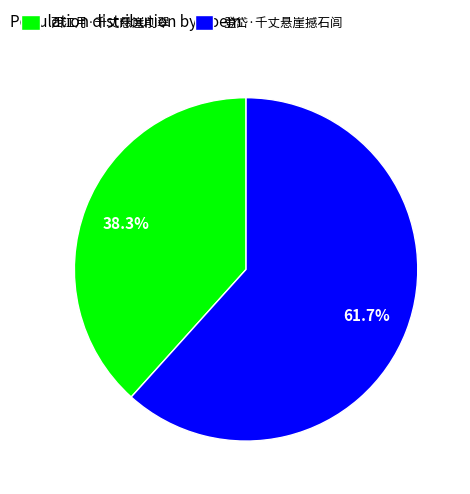

To the nearest percent, what percentage of the pie is 西江月·千丈悬崖削翠?

38%